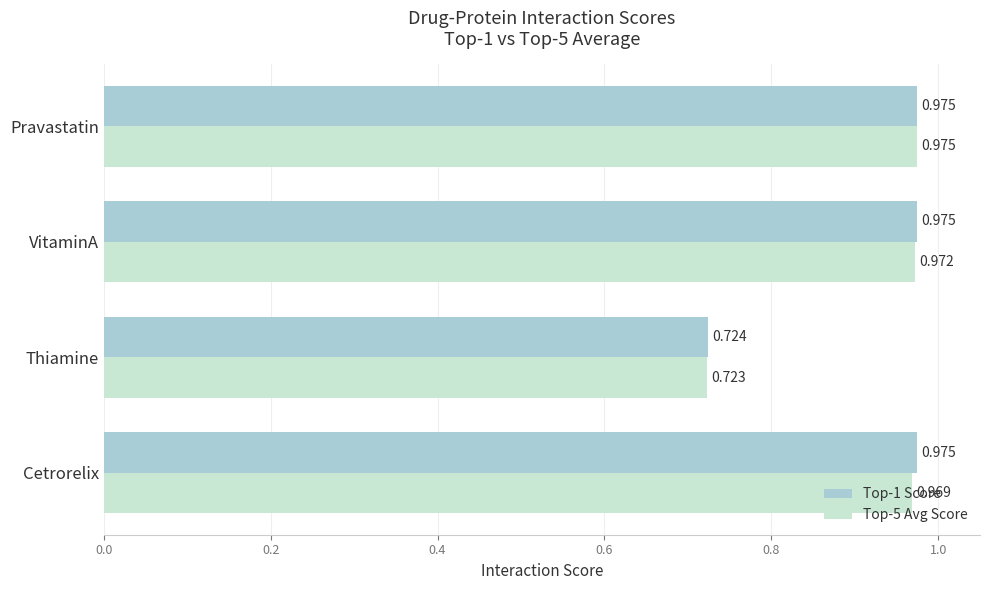

Where is Top-1 Score nearest to the value 0?

Thiamine